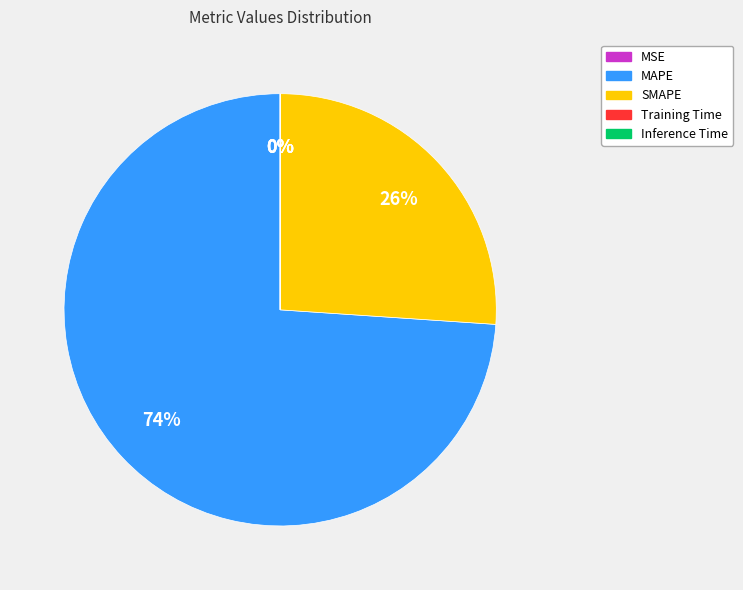

To the nearest percent, what is the difference between the largest and smallest slice percentages?

74%